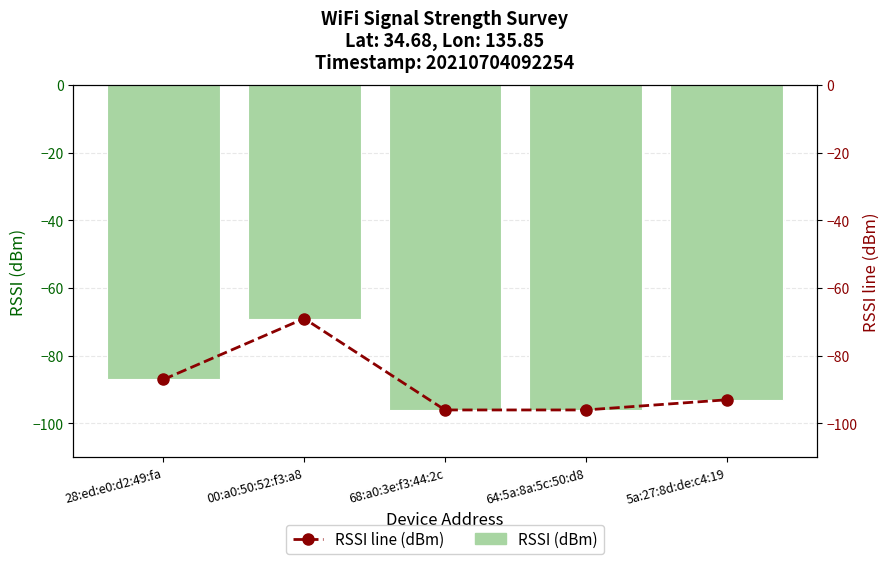

Does the chart contain any negative values?

Yes